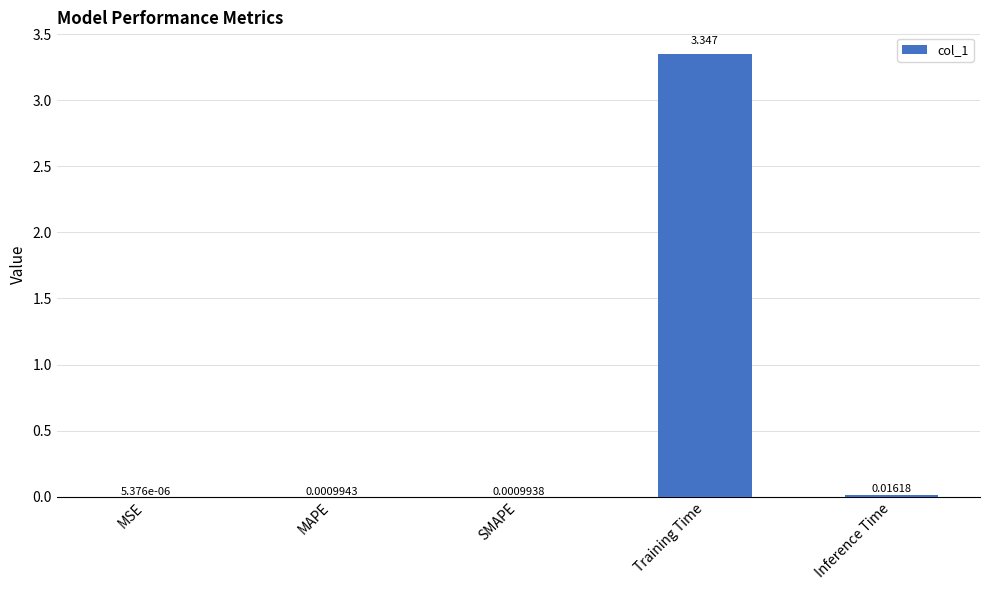

At which label is the value closest to 1?

Inference Time